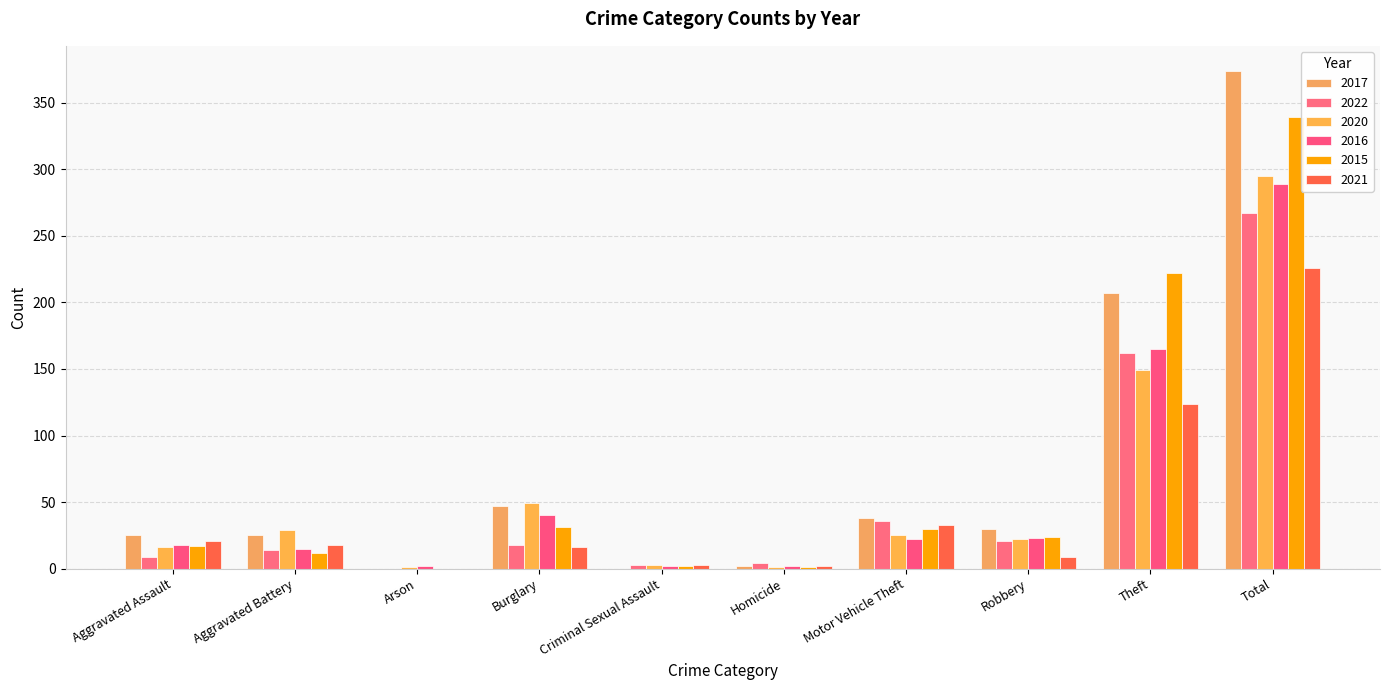

What is the difference between the 2022 values at Arson and Theft?

162